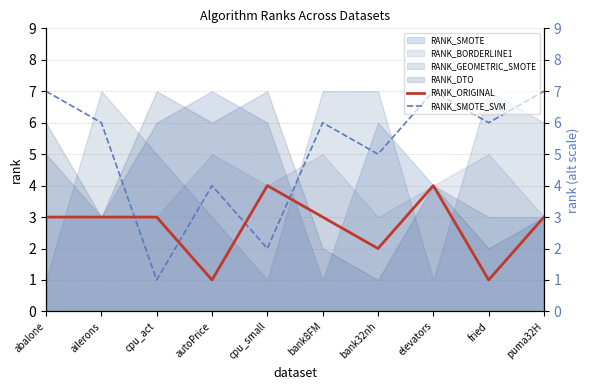

Count the RANK_ORIGINAL values in the range 2 to 3.

6